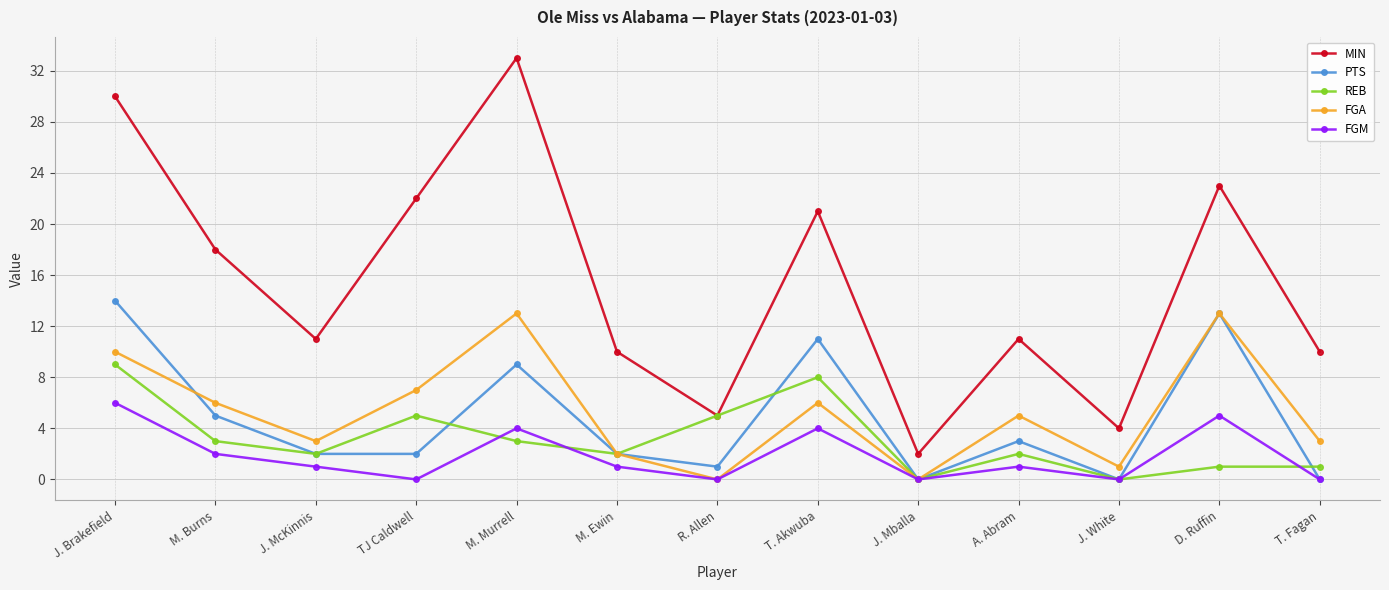

Reading left to right, extract all data points from this chart.

MIN: 30	18	11	22	33	10	5	21	2	11	4	23	10
PTS: 14	5	2	2	9	2	1	11	0	3	0	13	0
REB: 9	3	2	5	3	2	5	8	0	2	0	1	1
FGA: 10	6	3	7	13	2	0	6	0	5	1	13	3
FGM: 6	2	1	0	4	1	0	4	0	1	0	5	0